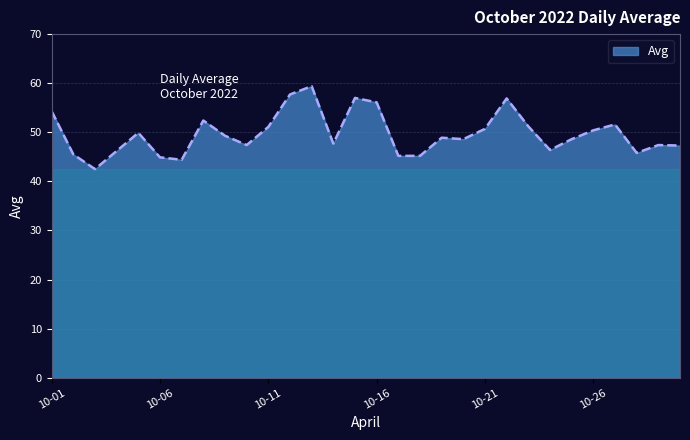

What is the maximum value shown in the chart?

59.4